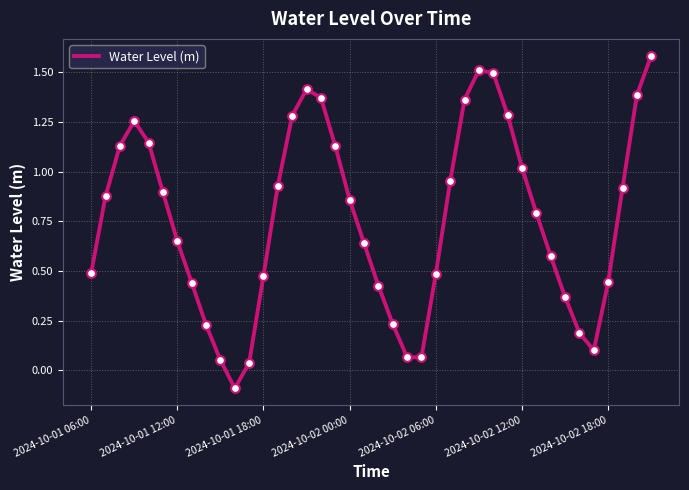

What is the greatest value displayed?

1.6